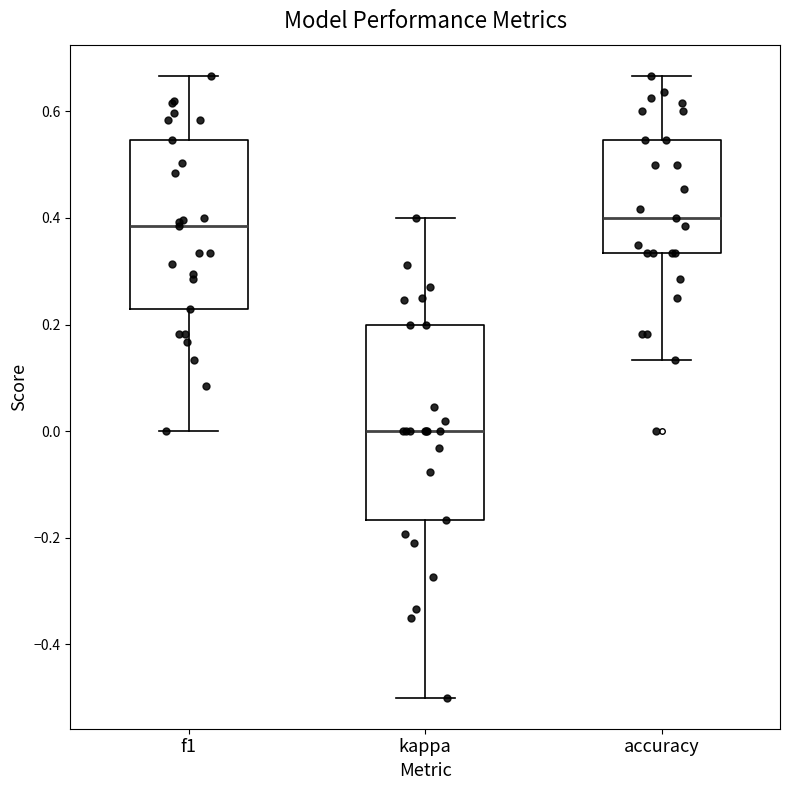

Reading left to right, read every box against the y-axis: the position of its median line, the range the box covers, and the ends of its whiskers. The values are not printed on the chart, so give them approximately, as read against the axis.

f1: median 0.38, box 0.22 to 0.54, whiskers 0.00 to 0.66
kappa: median 0.00, box -0.16 to 0.20, whiskers -0.50 to 0.40
accuracy: median 0.40, box 0.34 to 0.54, whiskers 0.14 to 0.66